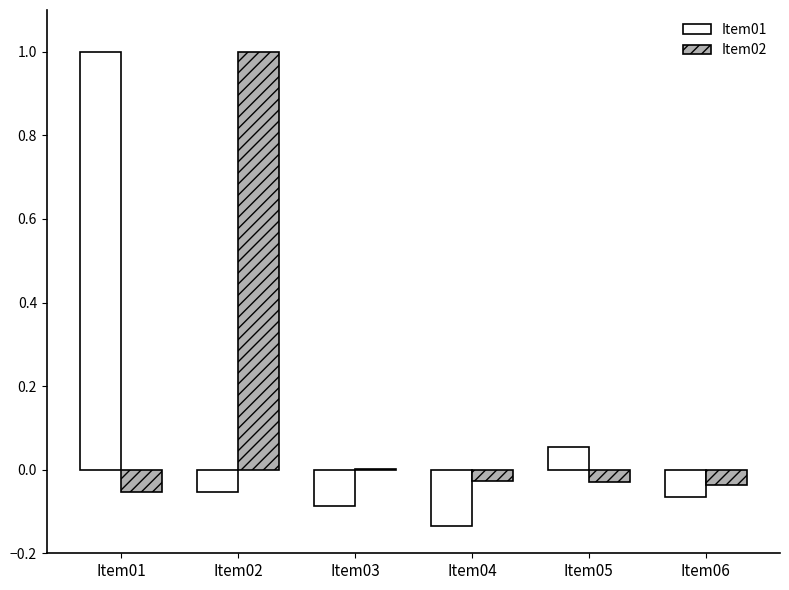

True or false: Item02 has a value of 0.0 at Item03.

True